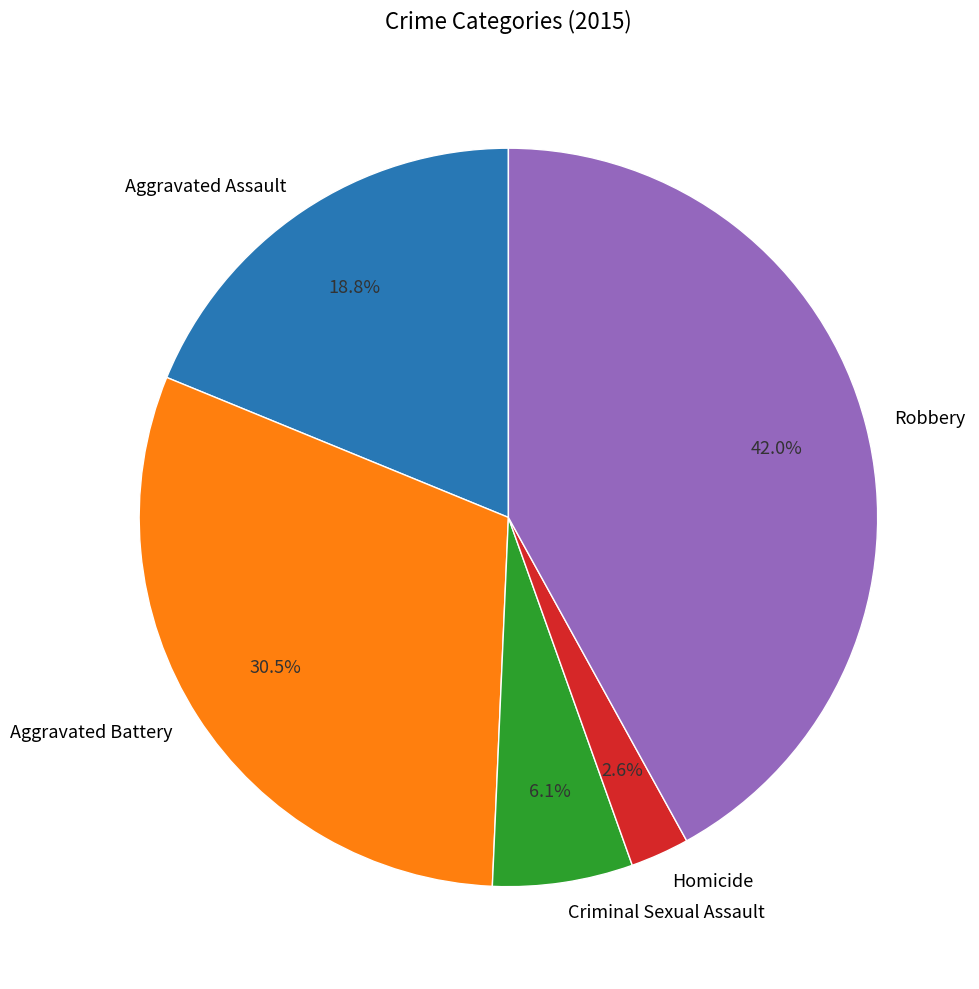

To the nearest percent, what percentage of the pie is Homicide?

3%